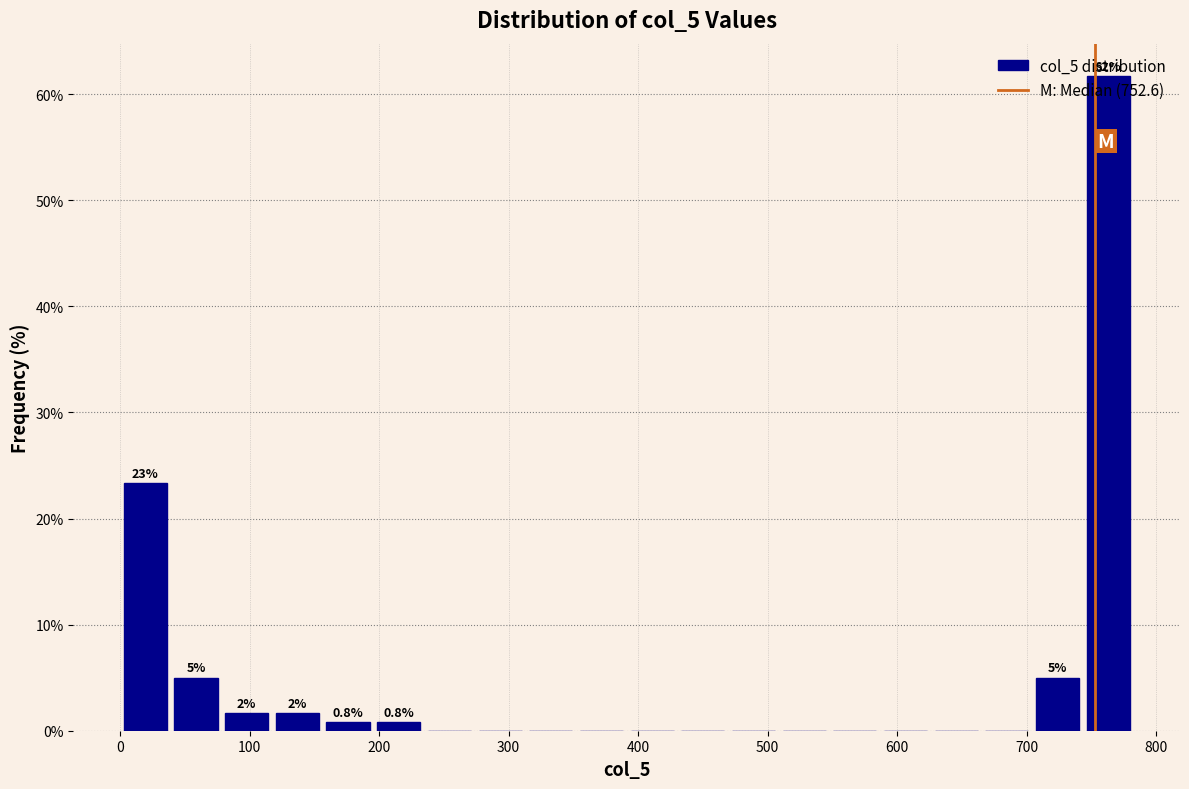

Read against the x-axis, roughly where is the centre of the tallest bar?

760